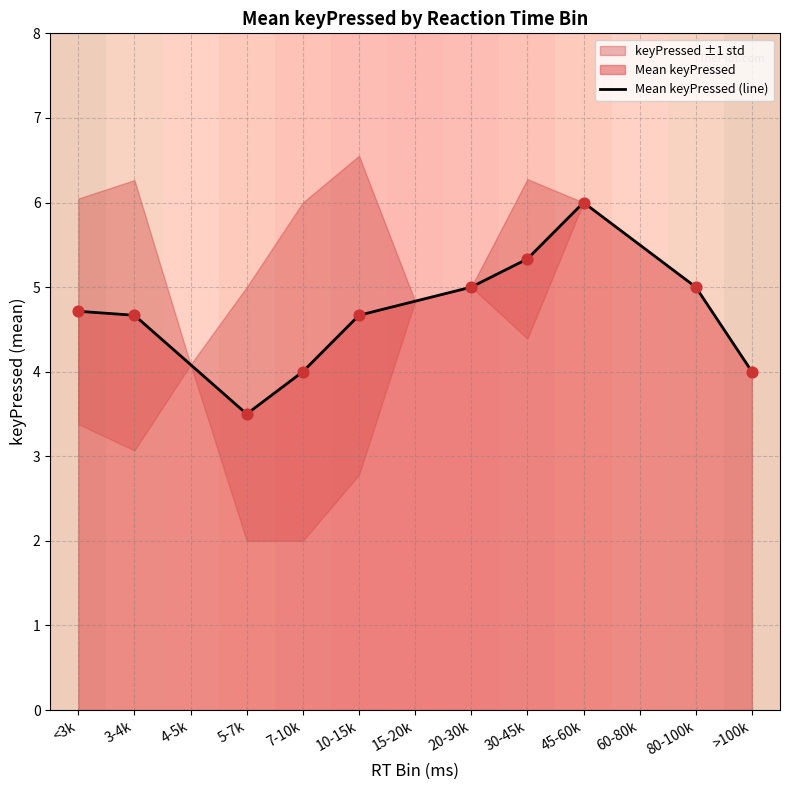

Between 30-45k and 15-20k, which is larger?

30-45k